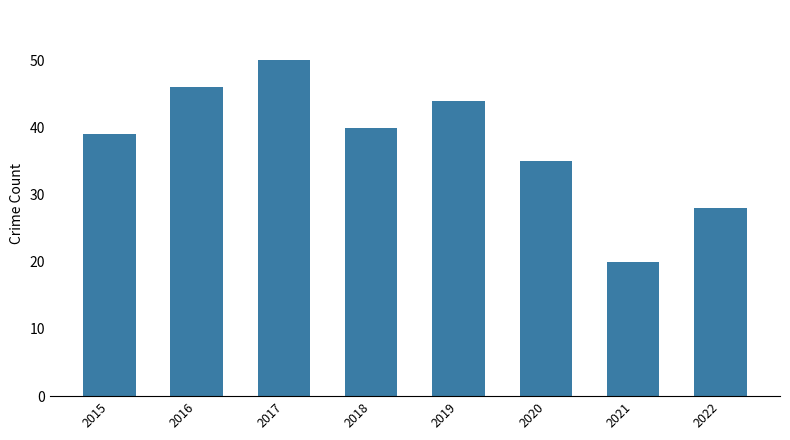

List the labels in order of value, largest first.

2017, 2016, 2019, 2018, 2015, 2020, 2022, 2021